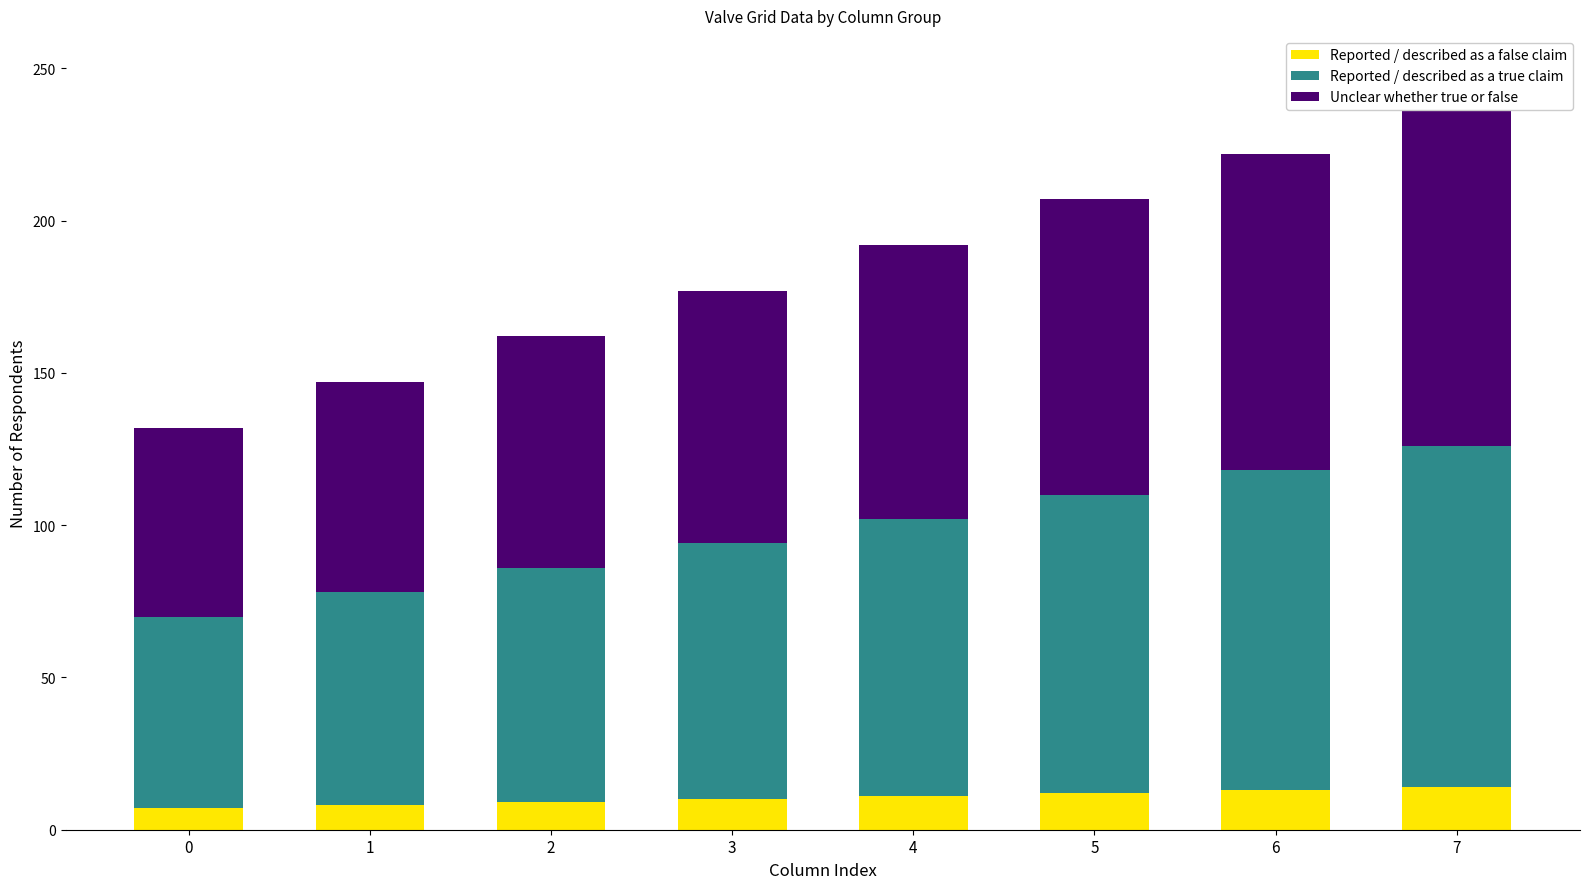

The Reported / described as a true claim series shows 181 at 6. True or false?

False